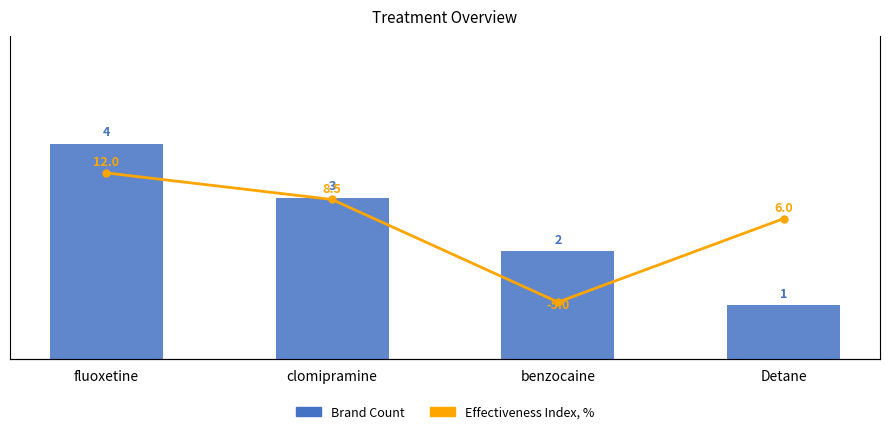

At which category is the sum across all series the highest?

fluoxetine